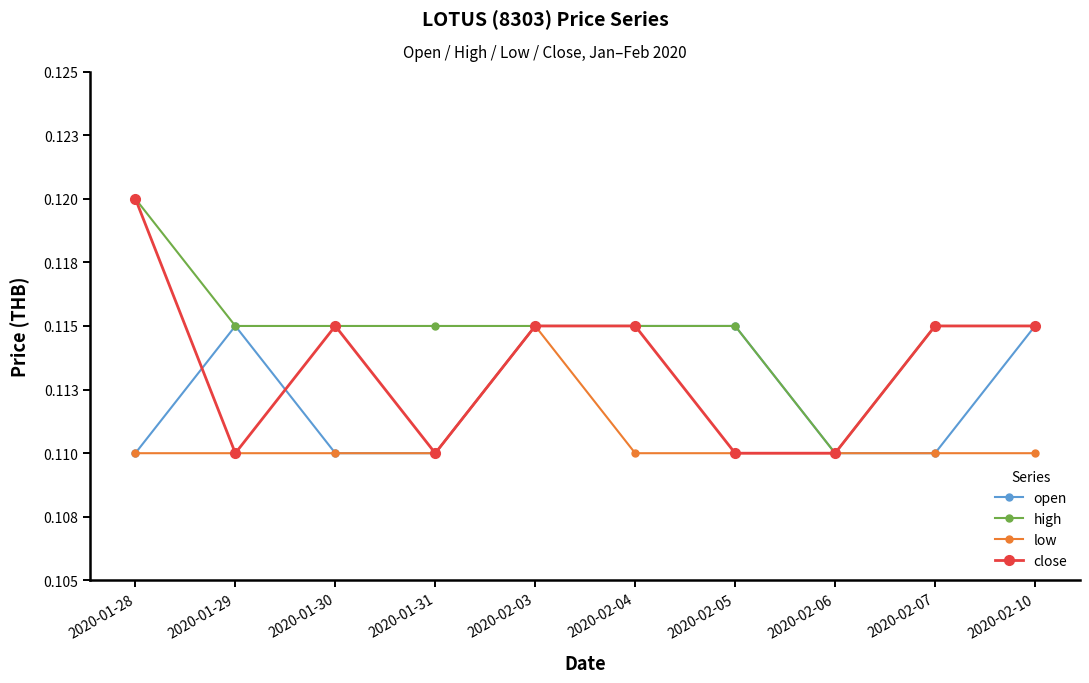

Is it true that open equals 0.0 at 2020-02-06?

False